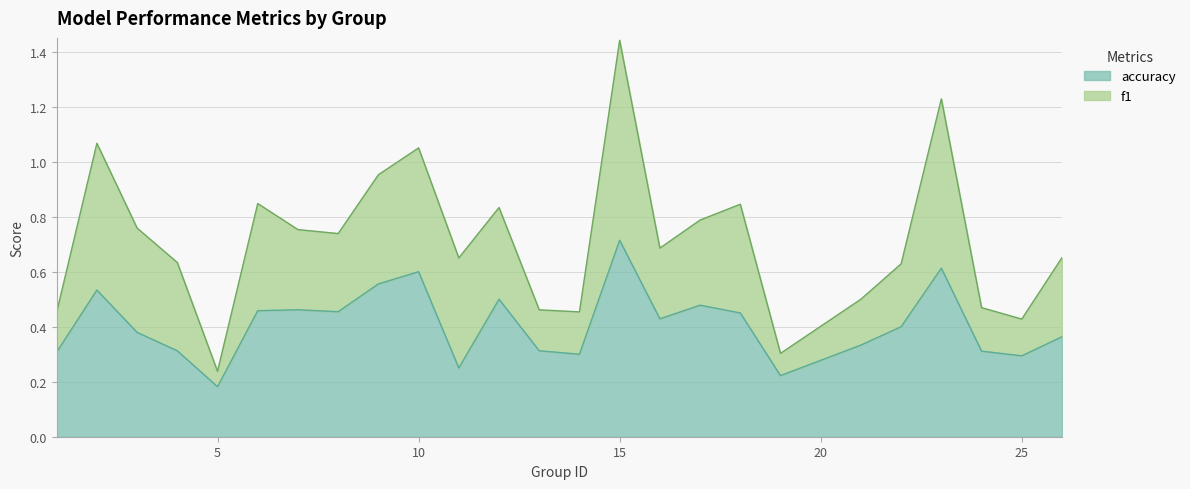

Where is accuracy nearest to the value 0?

5